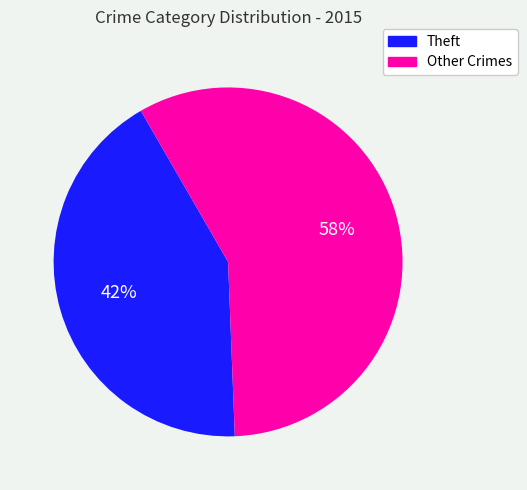

To the nearest percent, what is the average slice percentage?

50%